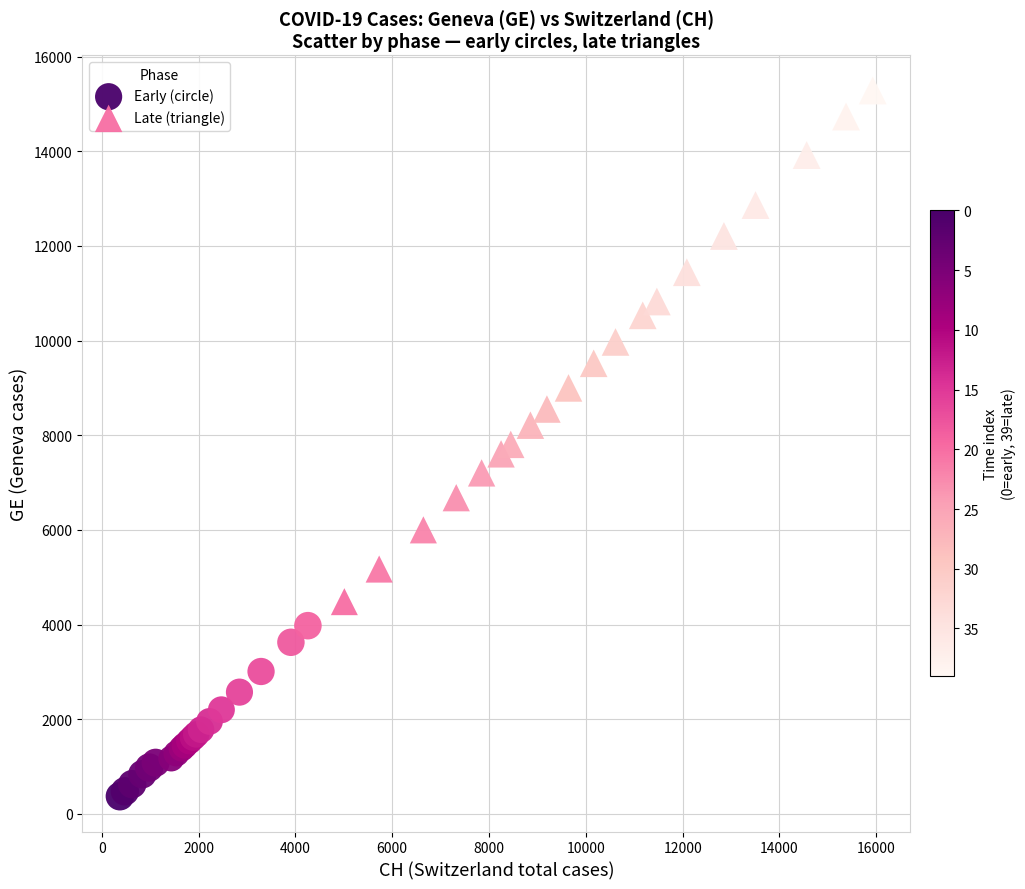

Which series reaches the minimum Y coordinate?

Early (circle)